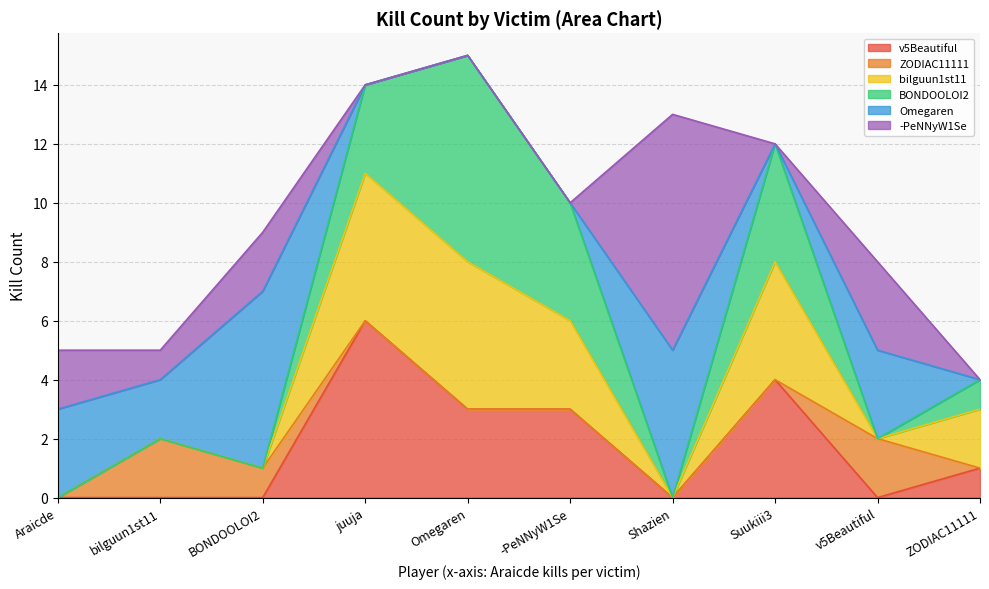

How many values in BONDOOLOI2 are above zero?

5